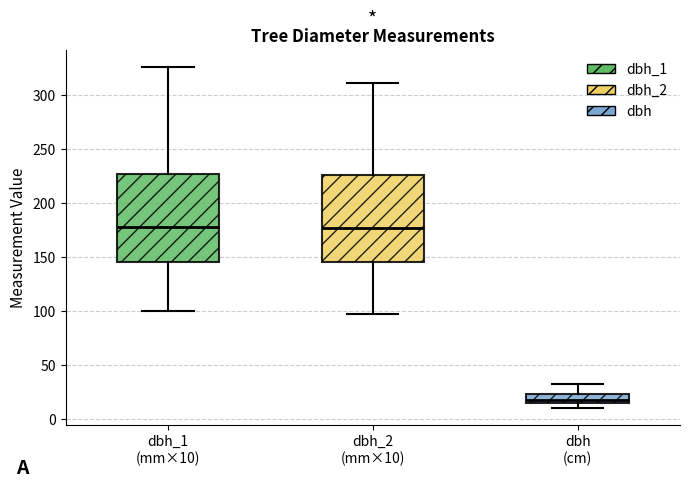

Which box has the lowest median line?

dbh (cm)